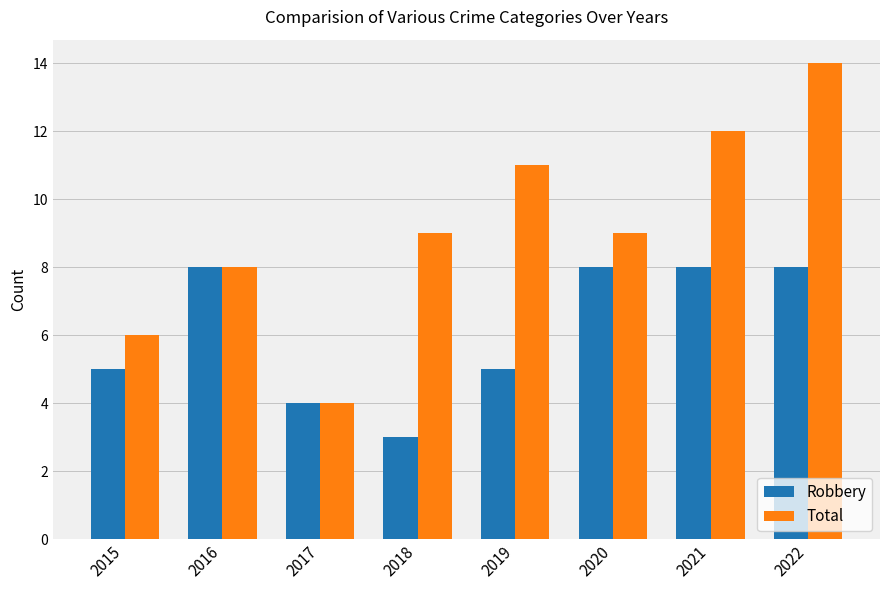

Is it true that Total equals 16 at 2020?

False